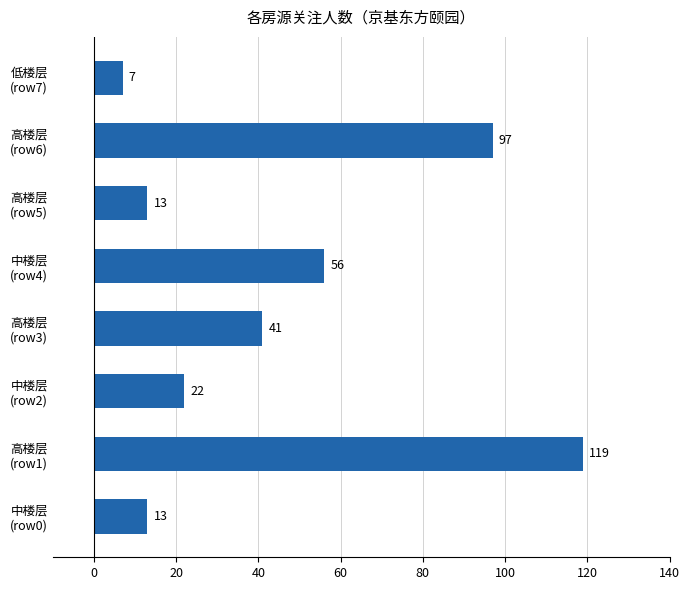

What is the difference between the maximum and second lowest values?

106